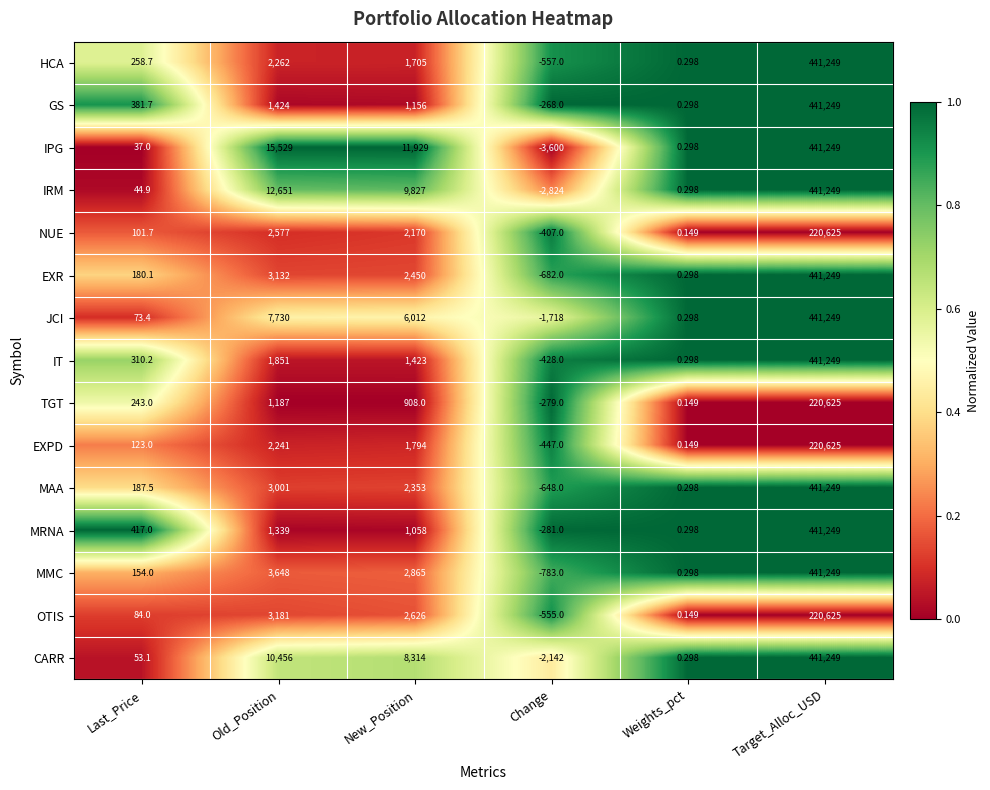

Which series has the widest spread of values?

IPG